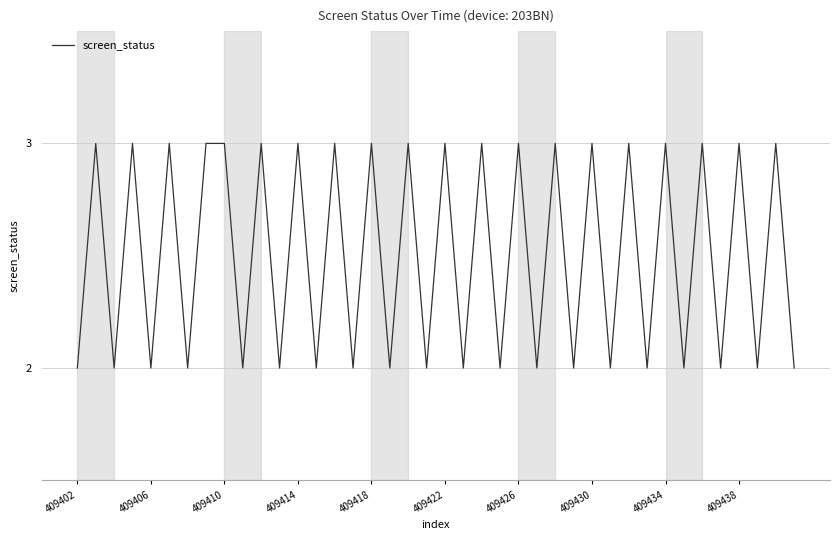

What is the maximum value shown in the chart?

3